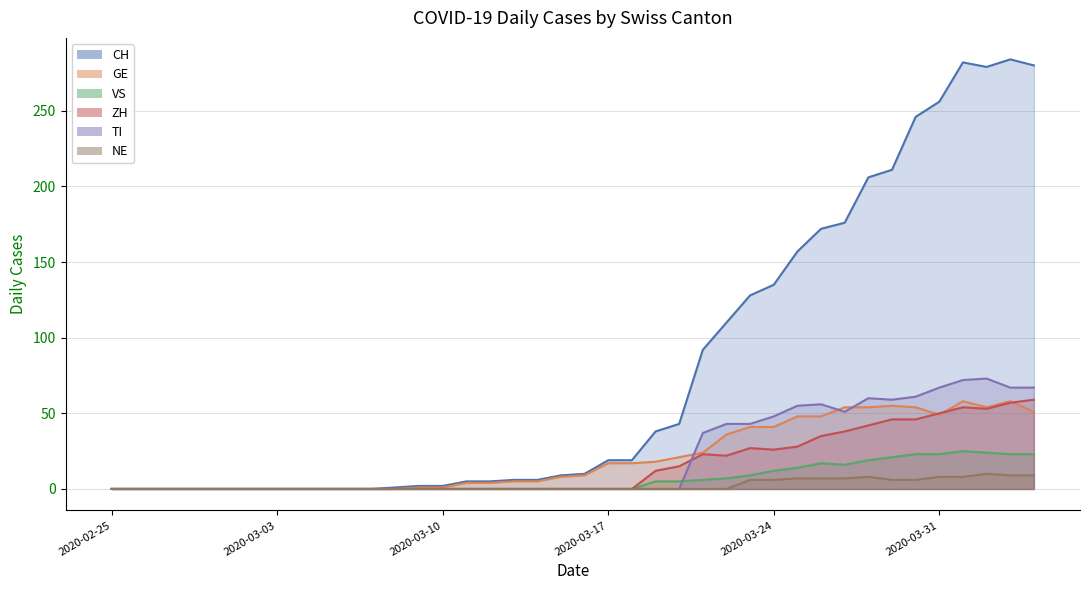

The value of CH at 2020-03-26 is 172. True or false?

True